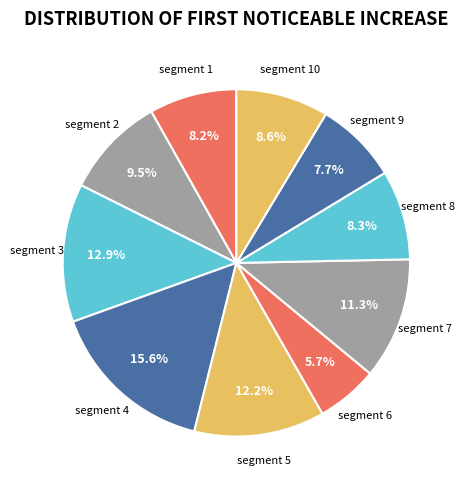

How many slices are in this pie chart?

10